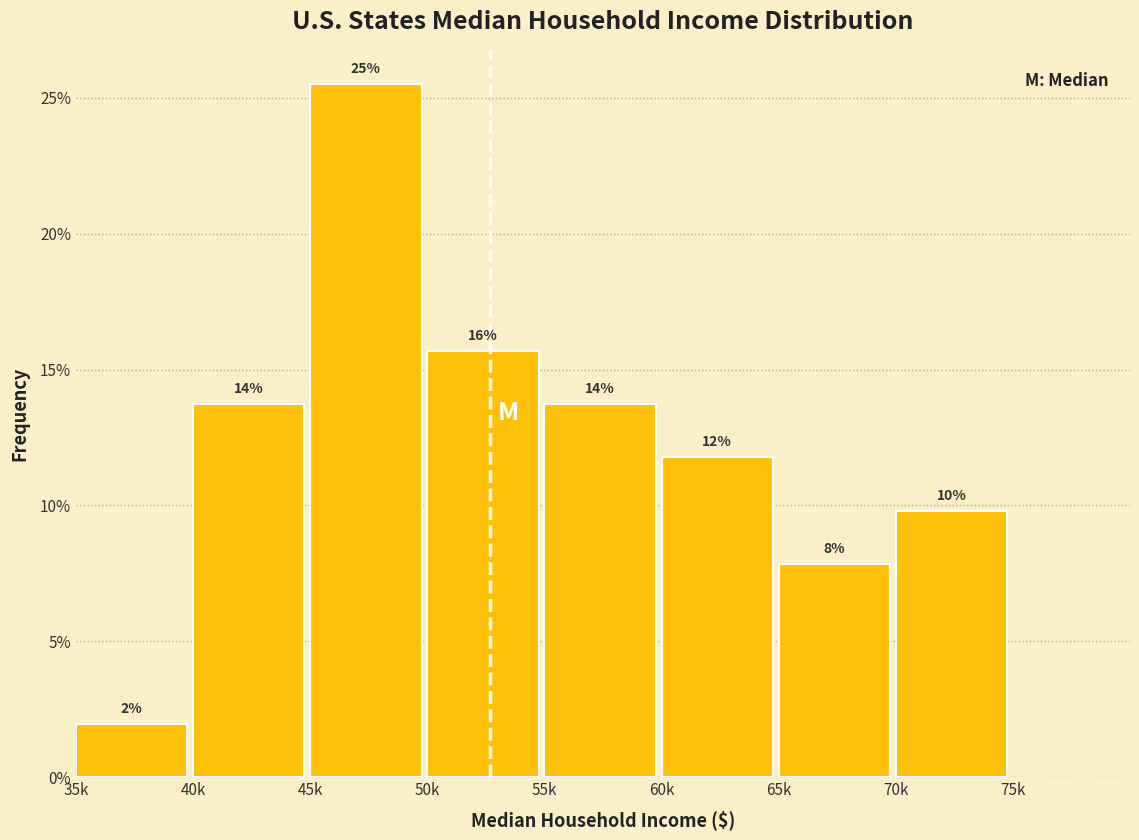

Are the bars horizontal?

No